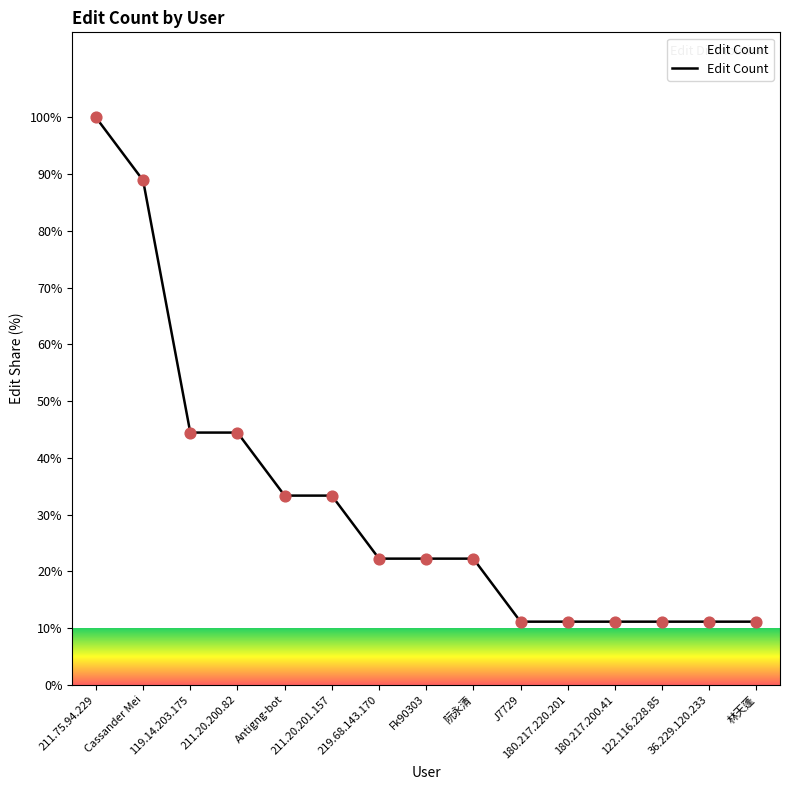

What is the ratio of the value at 180.217.200.41 to the value at 阮永清?

0.5